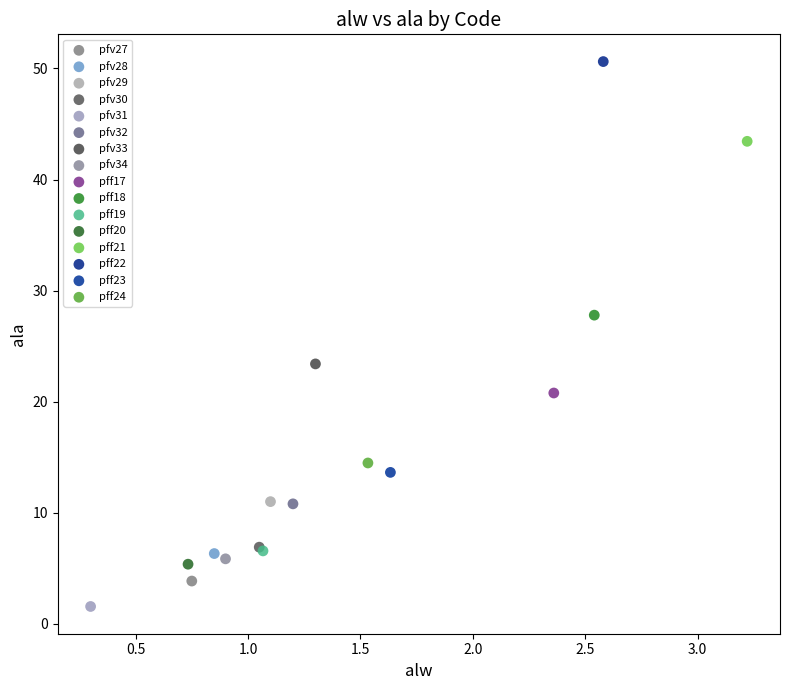

Which series reaches the minimum Y coordinate?

pfv31